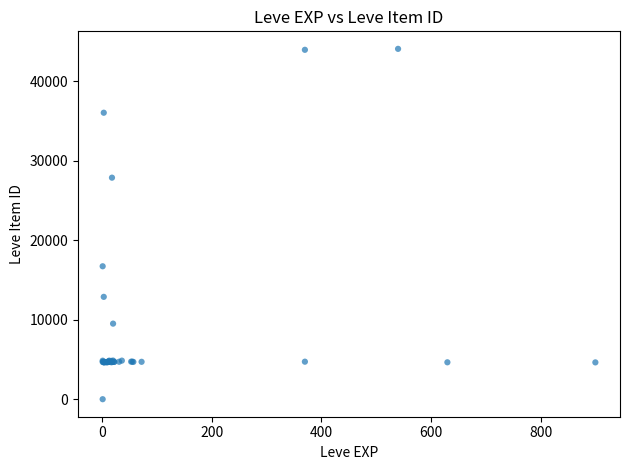

What Y value in the scatter plot is closest to 22050?

16734